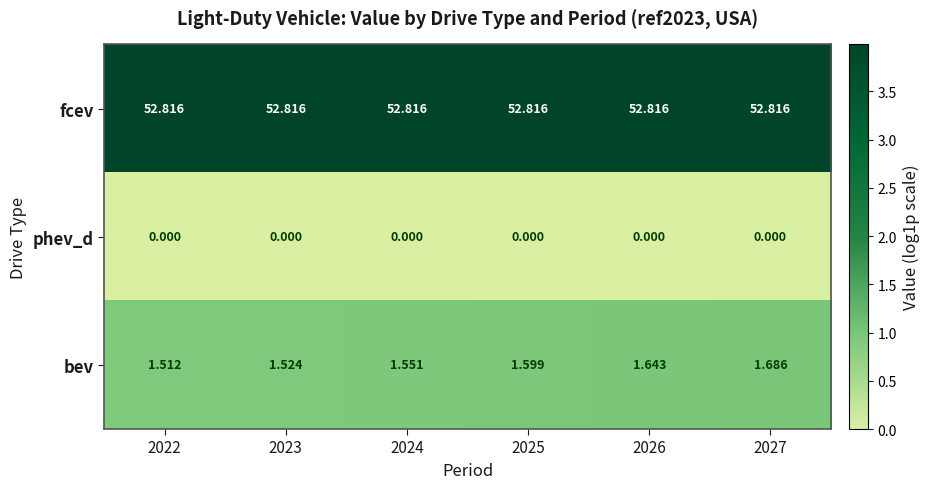

Between 2023 and 2027, which series saw the biggest shift?

bev